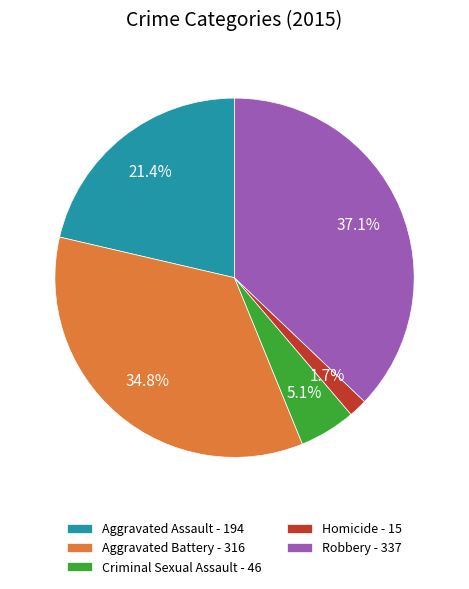

The Aggravated Battery slice represents 44% of the pie. True or false?

False